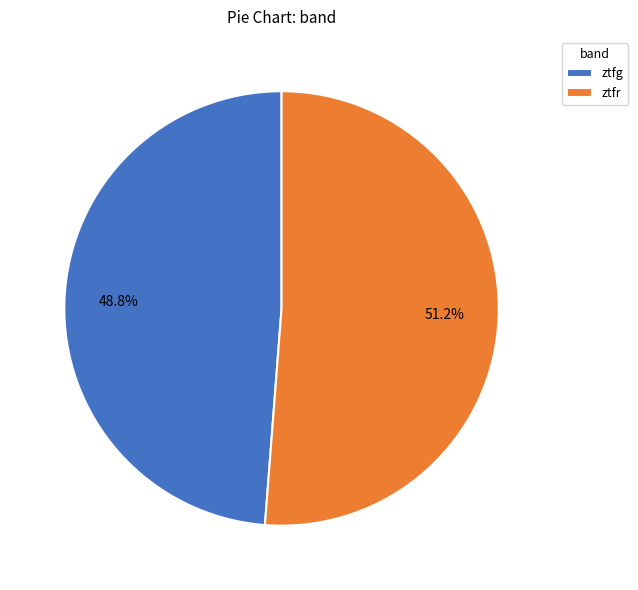

Rank the categories by value from highest to lowest.

ztfr, ztfg